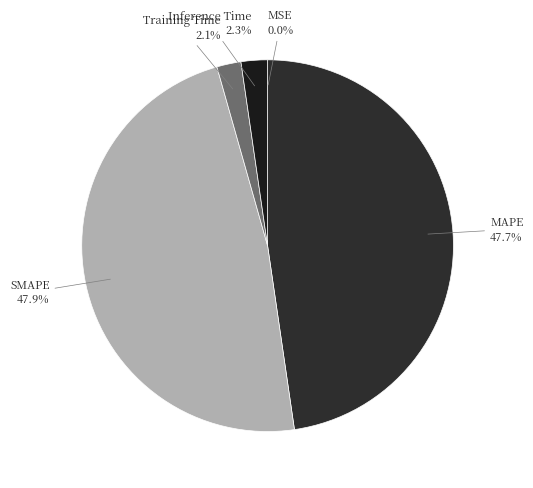

Combined, what portion of the pie is Training Time and Inference Time?

4.4%